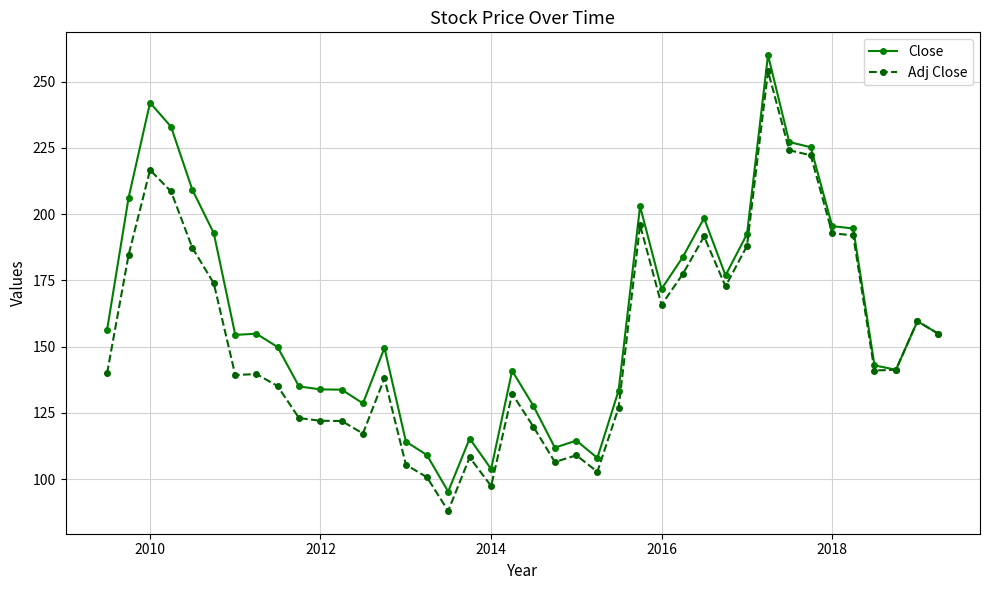

How many lines are shown in the chart?

2